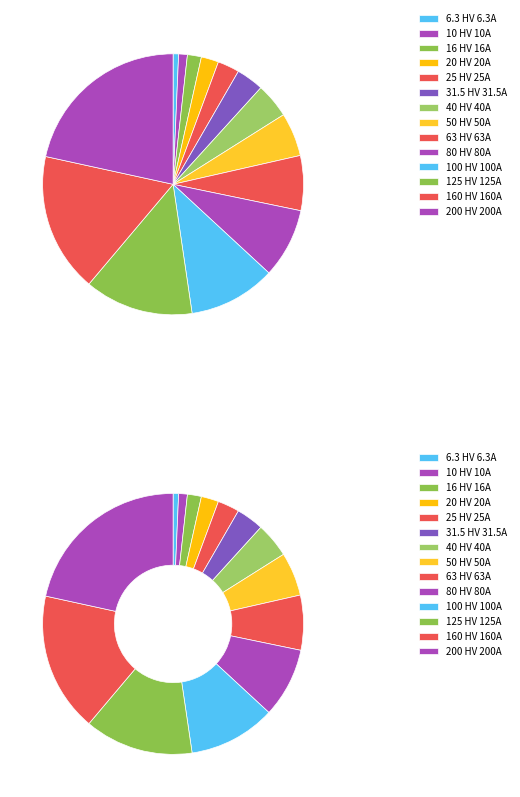

How many segments does this pie chart have?

14